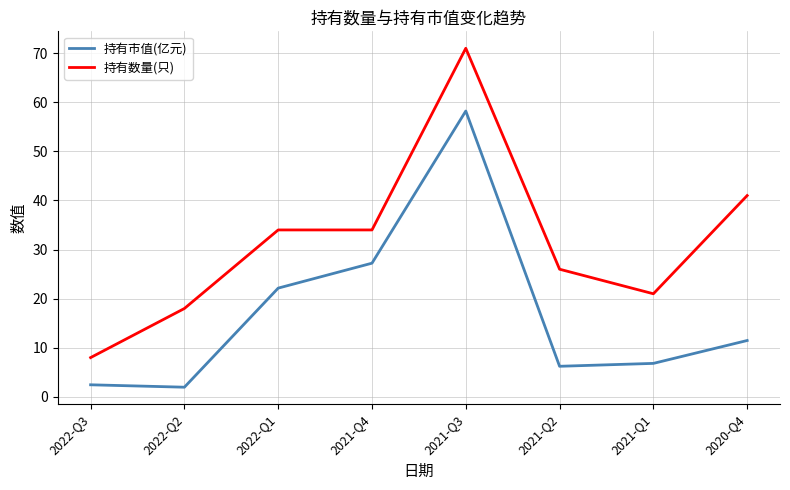

True or false: 持有市值(亿元) has a value of 7.5 at 2020-Q4.

False